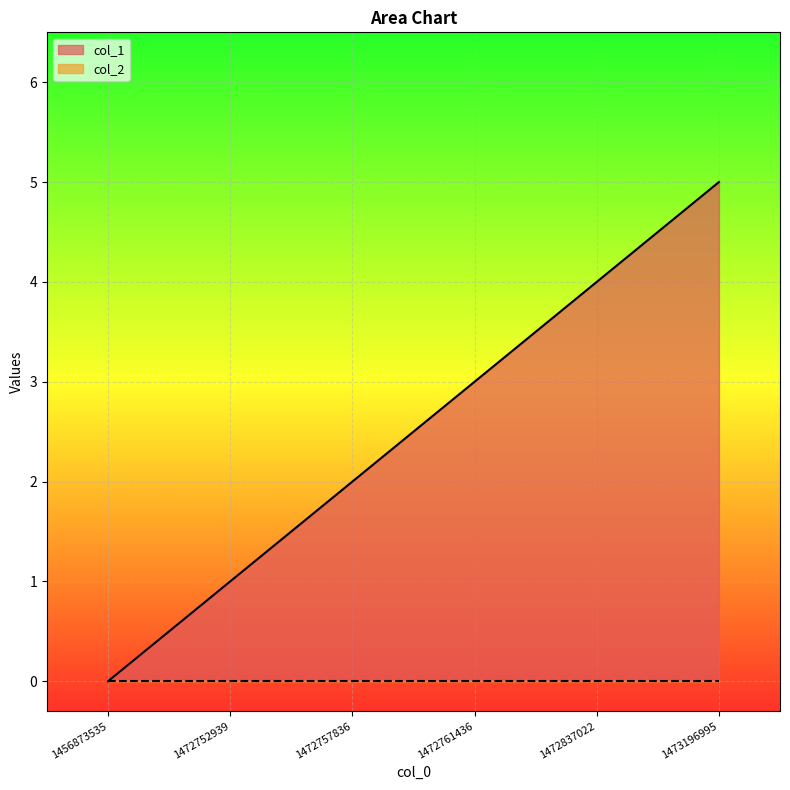

True or false: the data shows 1 at 1472752939.

False